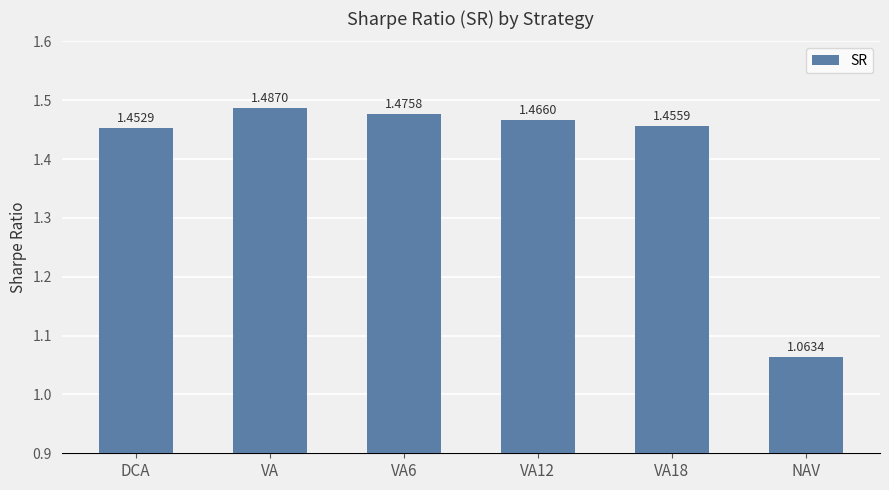

Rank the categories by value from highest to lowest.

VA, VA6, VA12, VA18, DCA, NAV